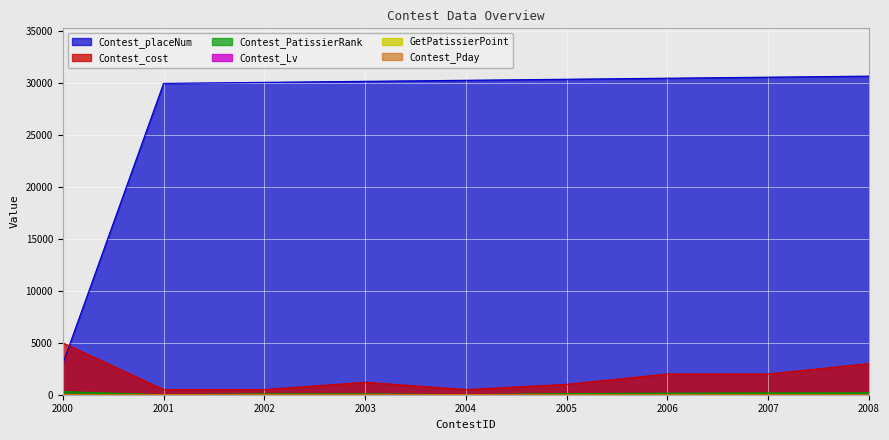

What is the difference between the second highest and second lowest values in the Contest_cost series?

2500